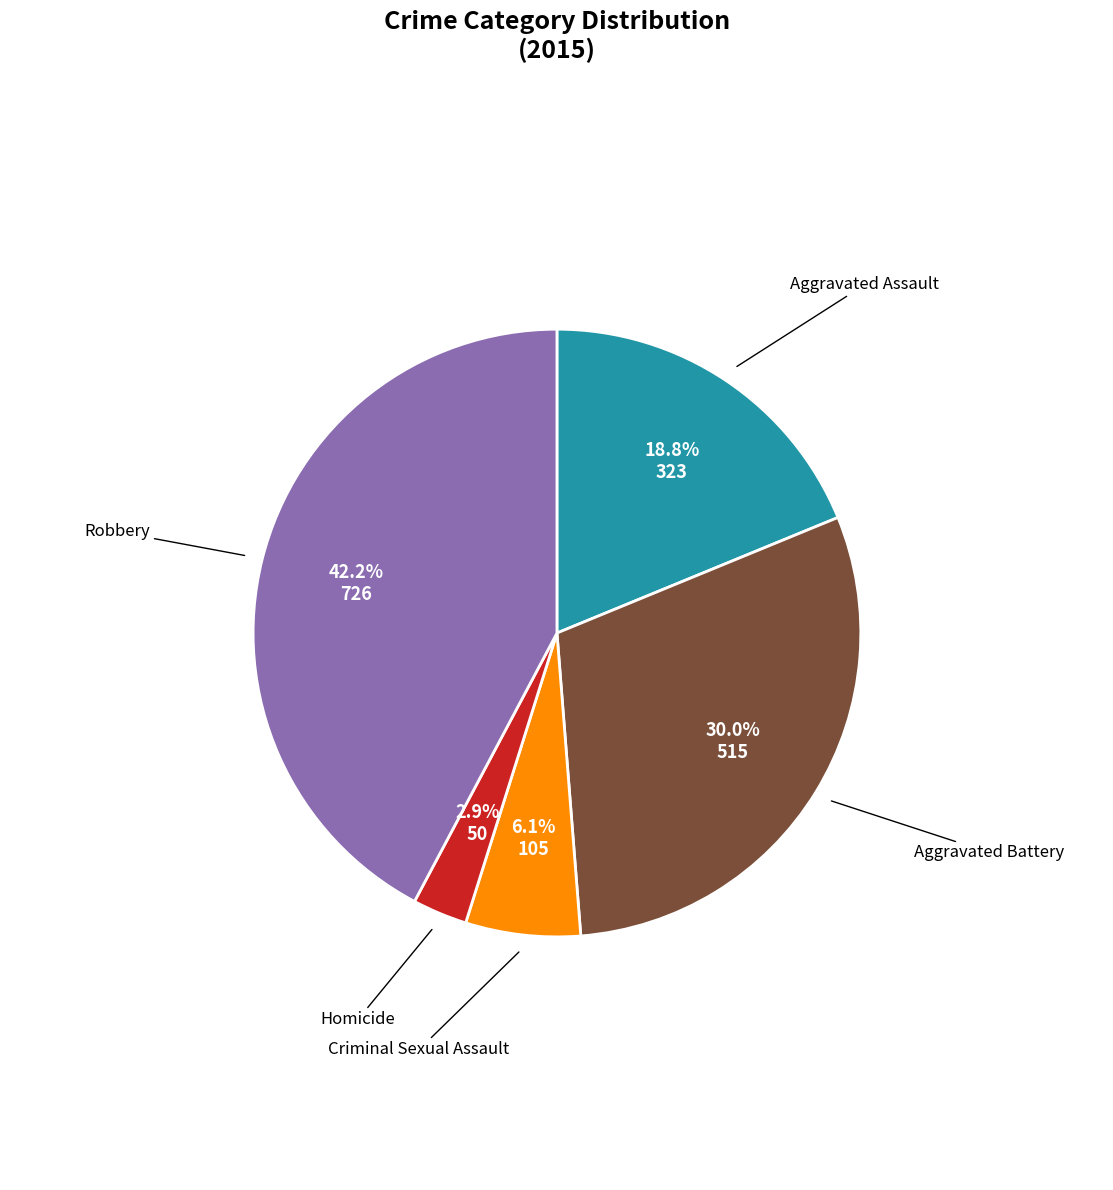

Is the sum of Aggravated Battery and Criminal Sexual Assault greater than half?

No